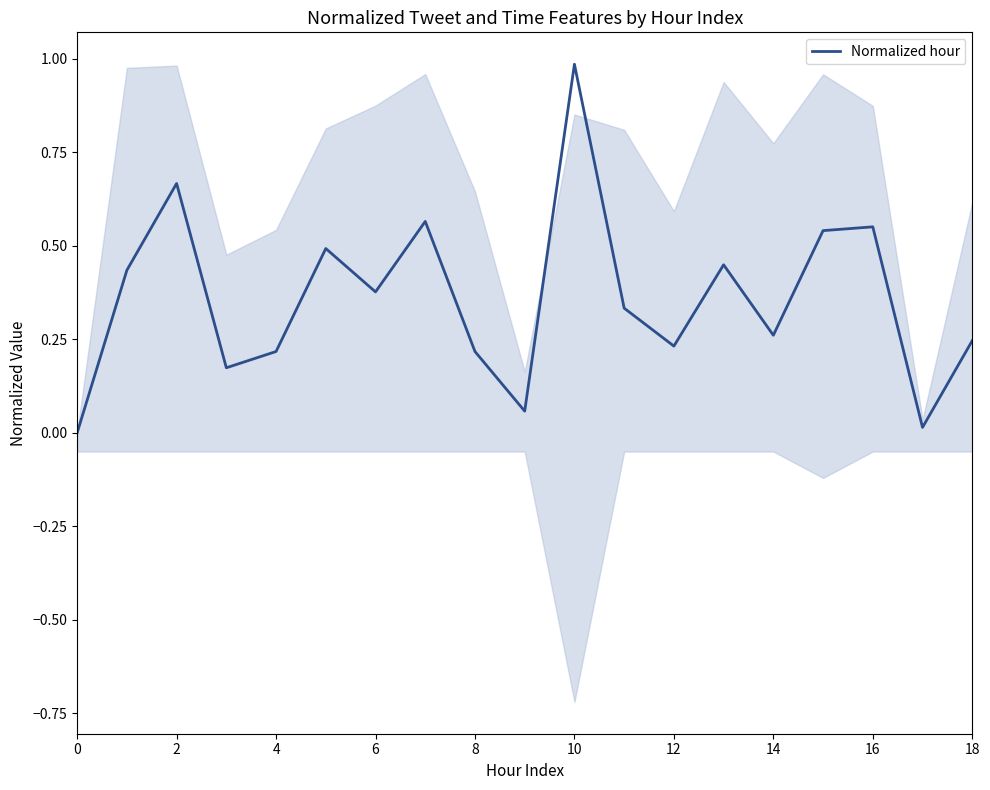

Between 18 and 11, which is larger?

11